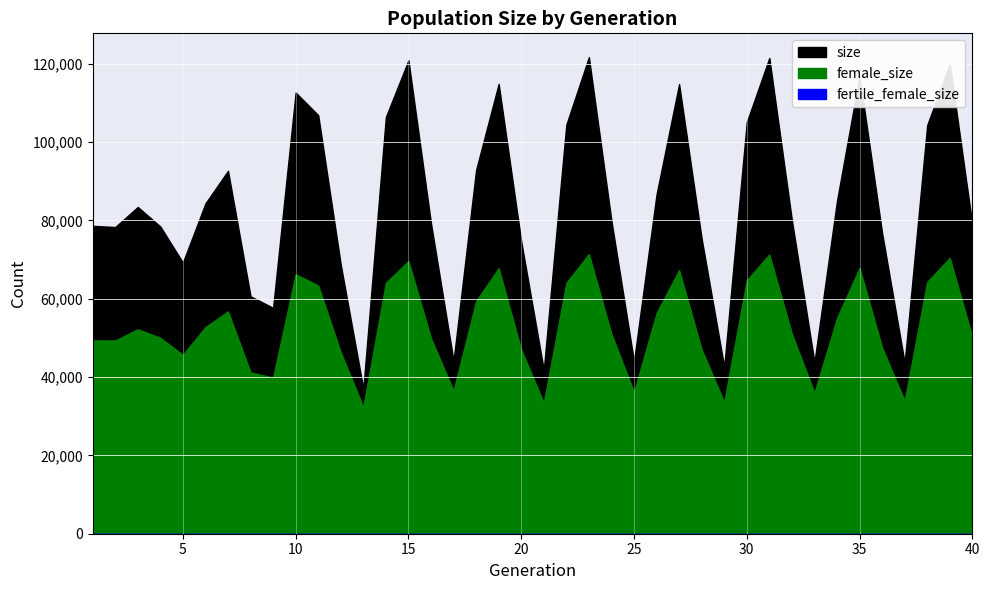

How many lines are shown in the chart?

3